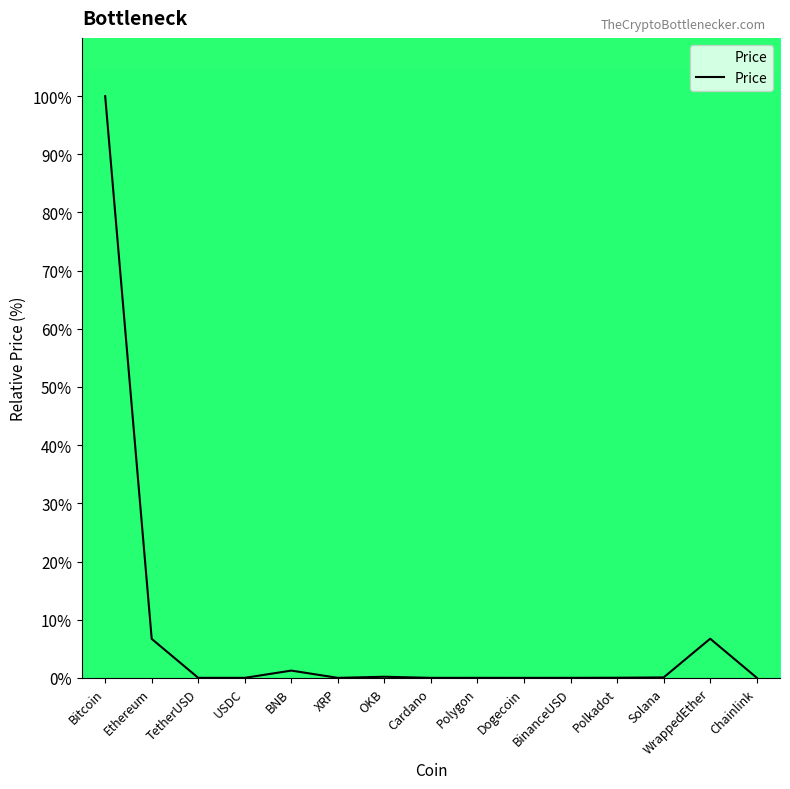

The value at Cardano is 0.0. True or false?

True